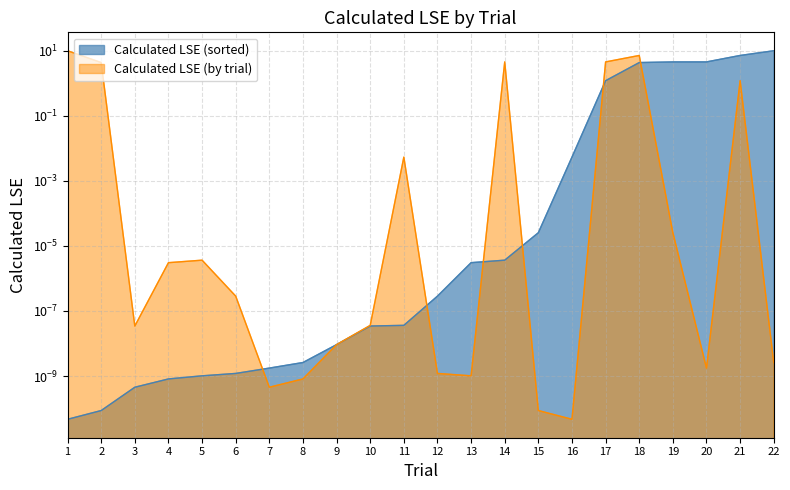

How many lines are shown in the chart?

2